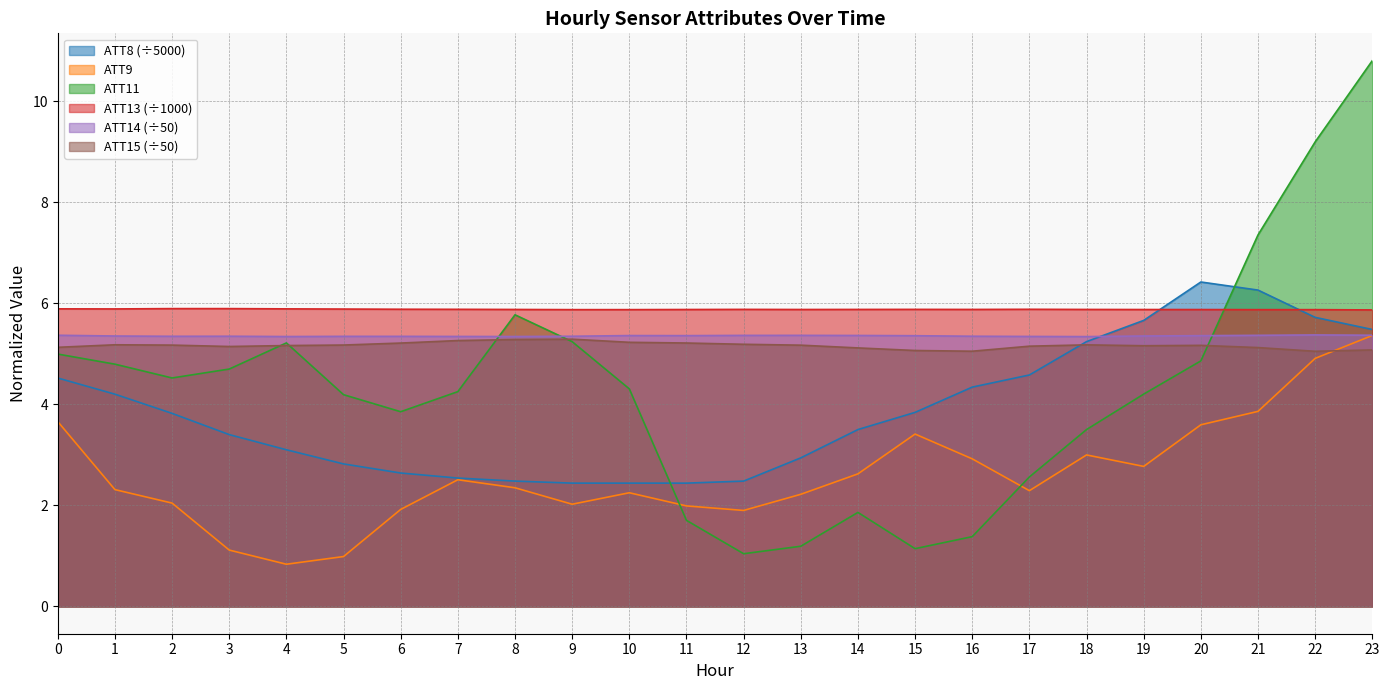

Does the chart have visible grid lines?

Yes